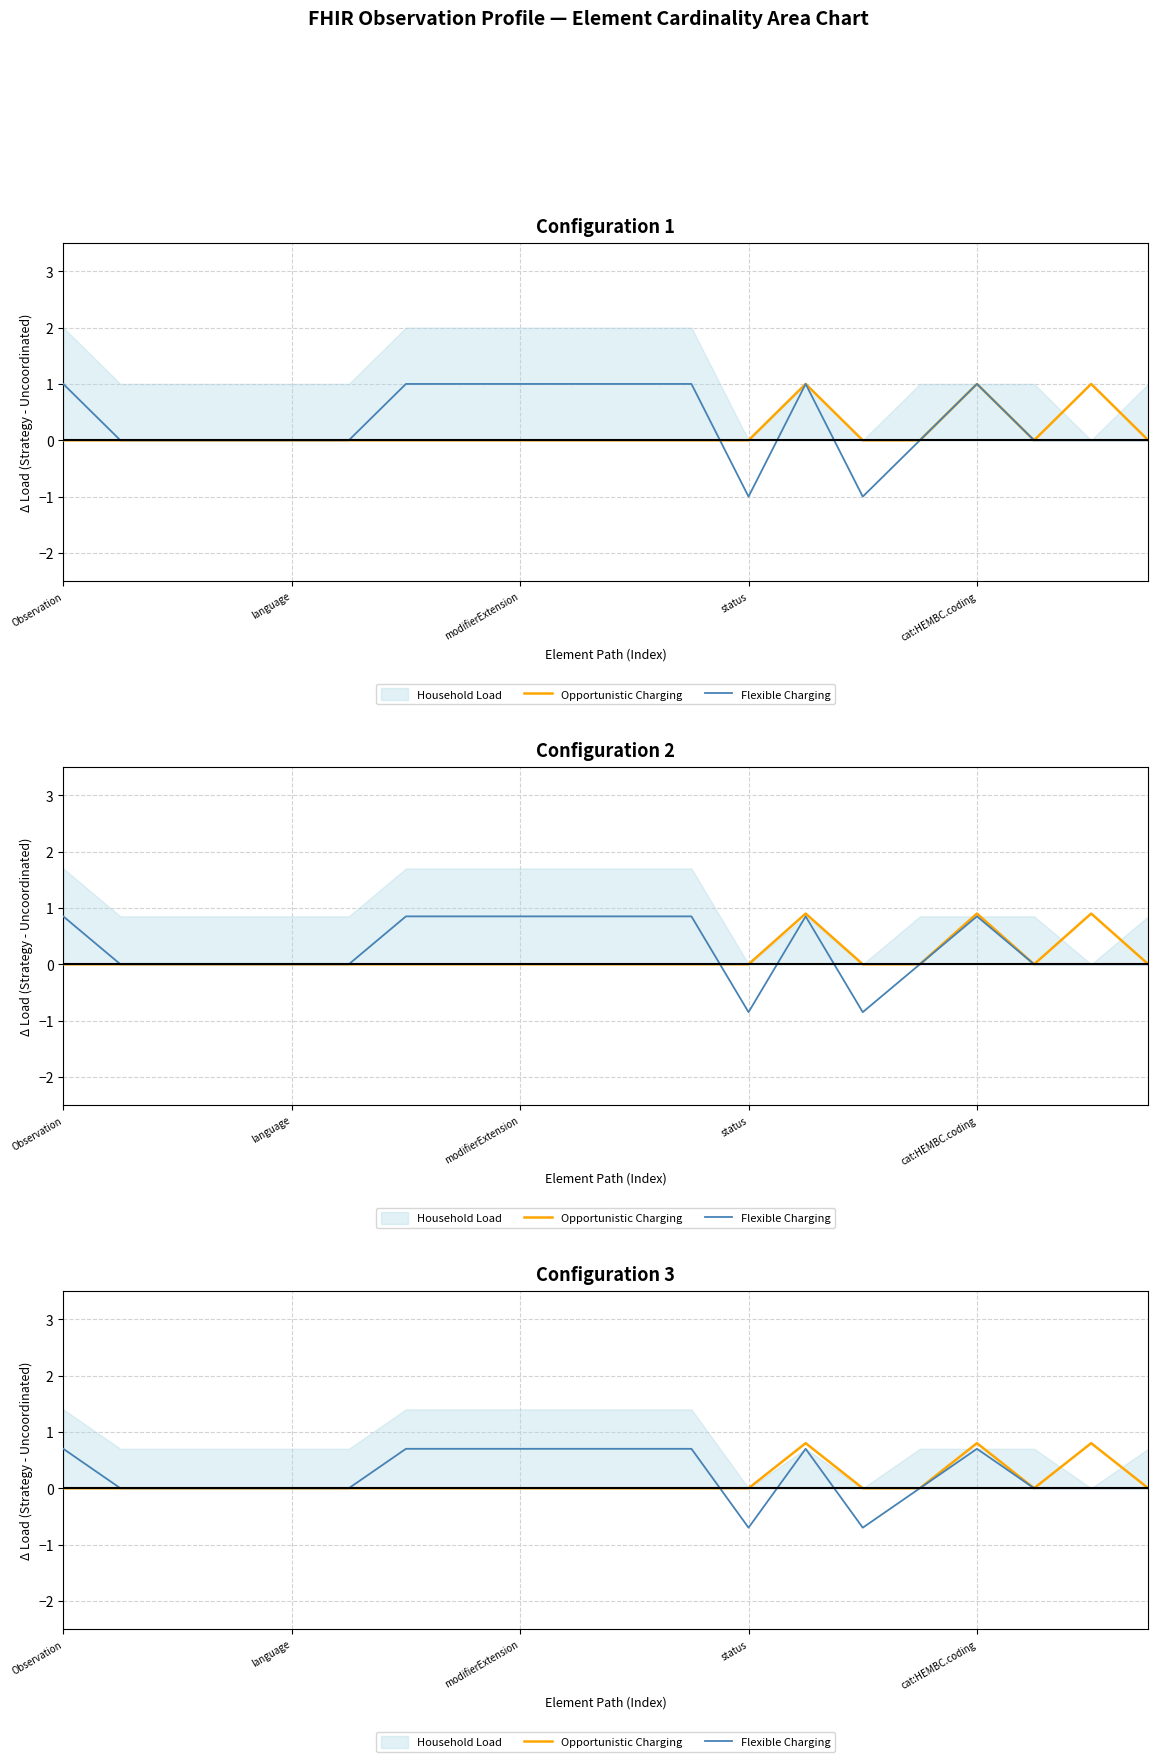

What is the label of the 5th point from the right?

15